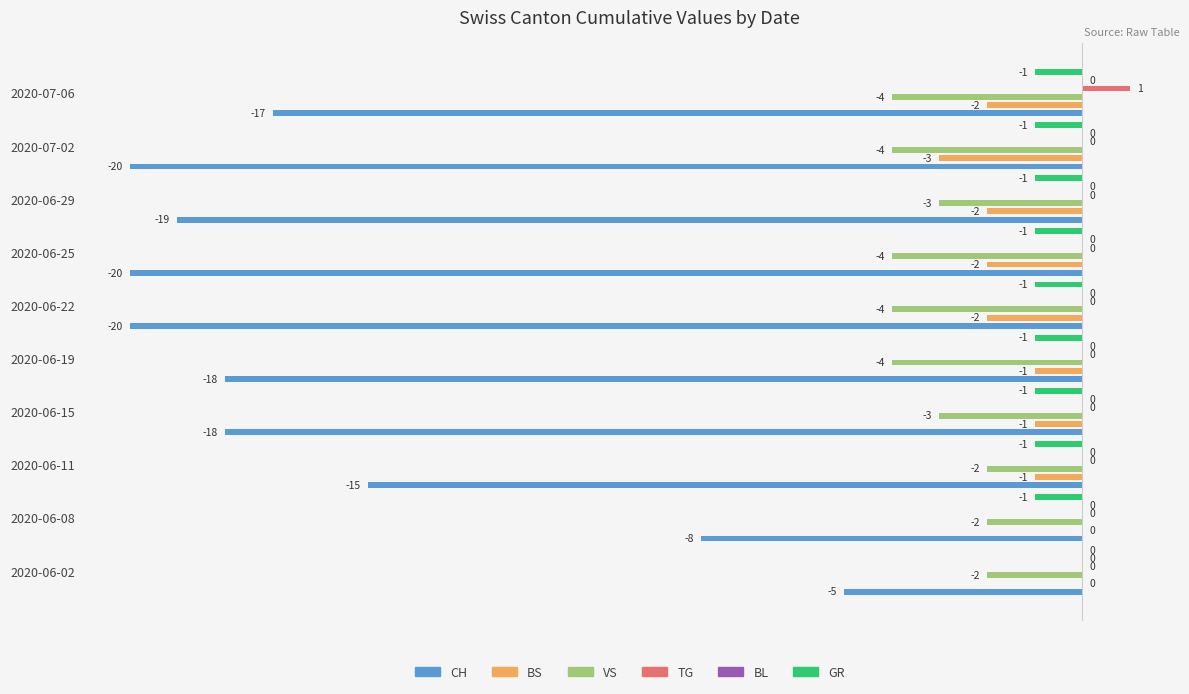

How many groups of bars are there?

10